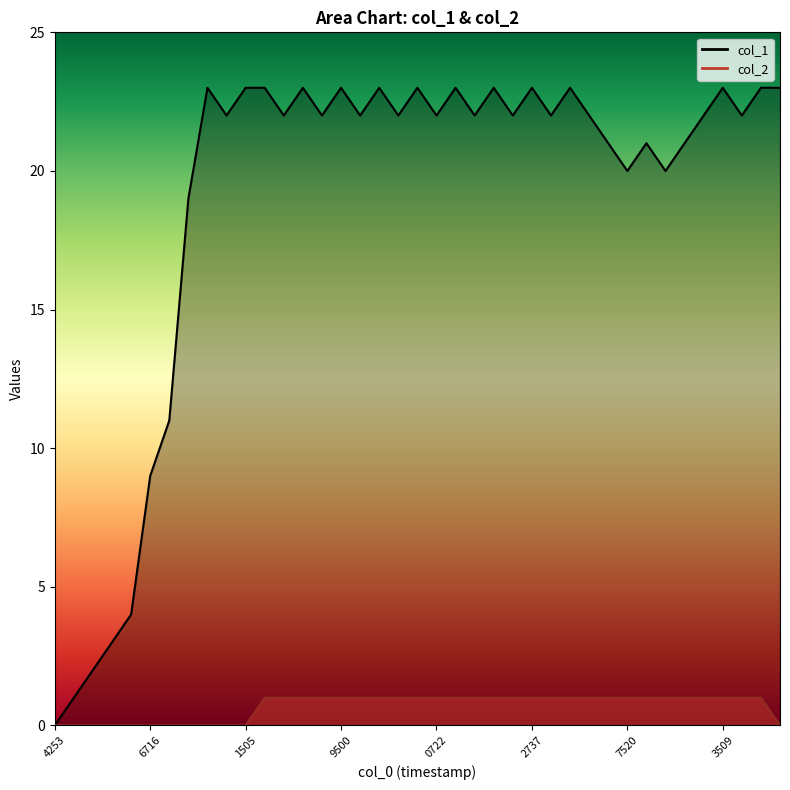

How many interior local valleys does the col_1 series have?

12